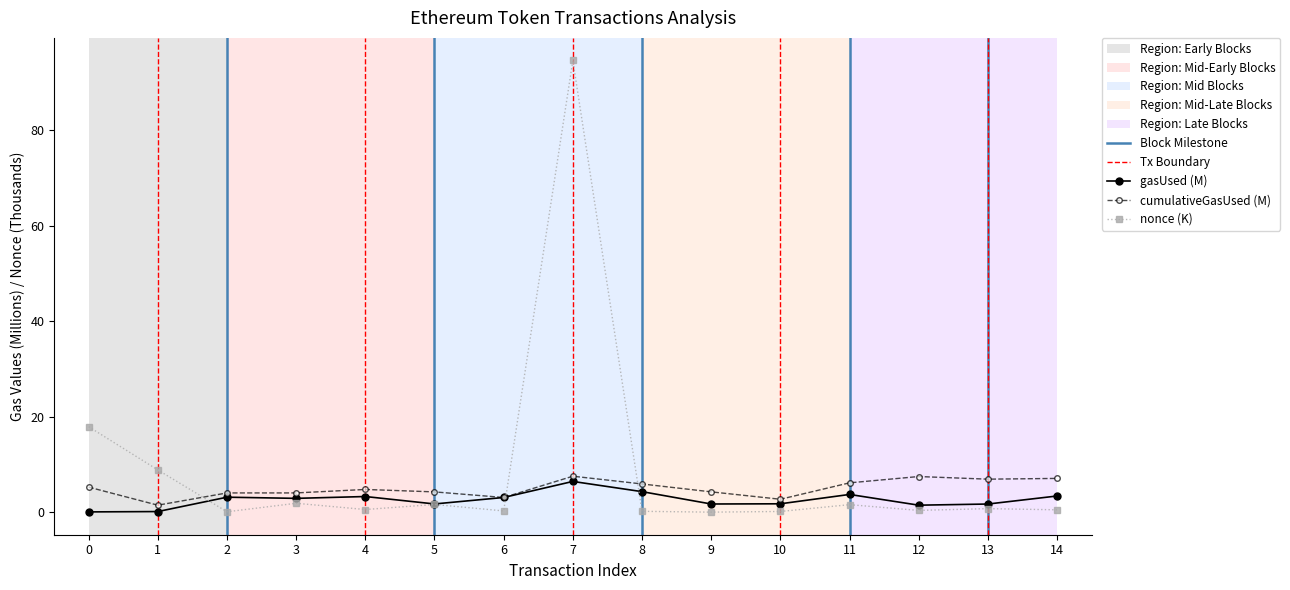

How many categories are shown in the chart?

15